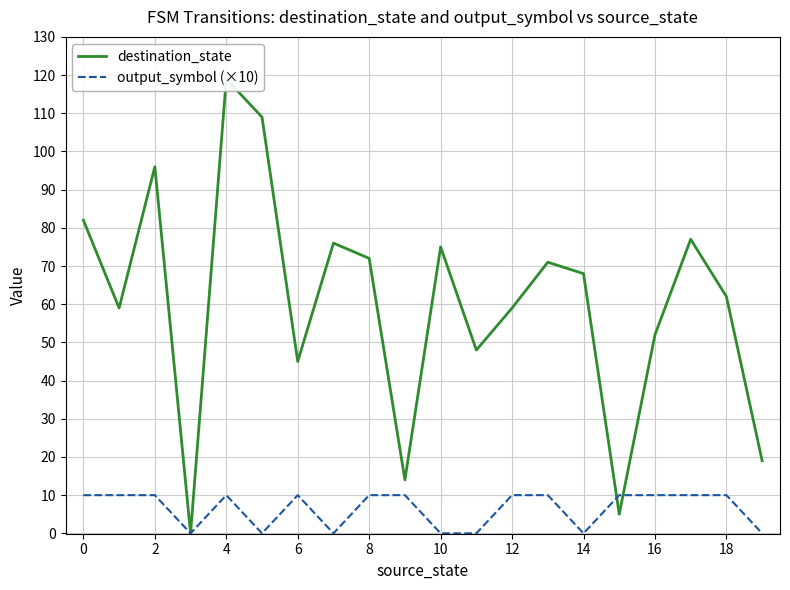

Which has a higher value, 13 or 8?

8